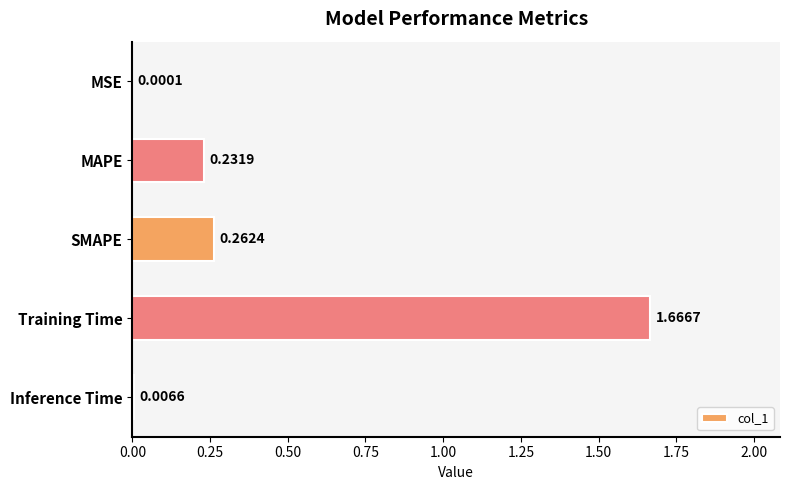

Which label corresponds to the largest value in the chart?

Training Time